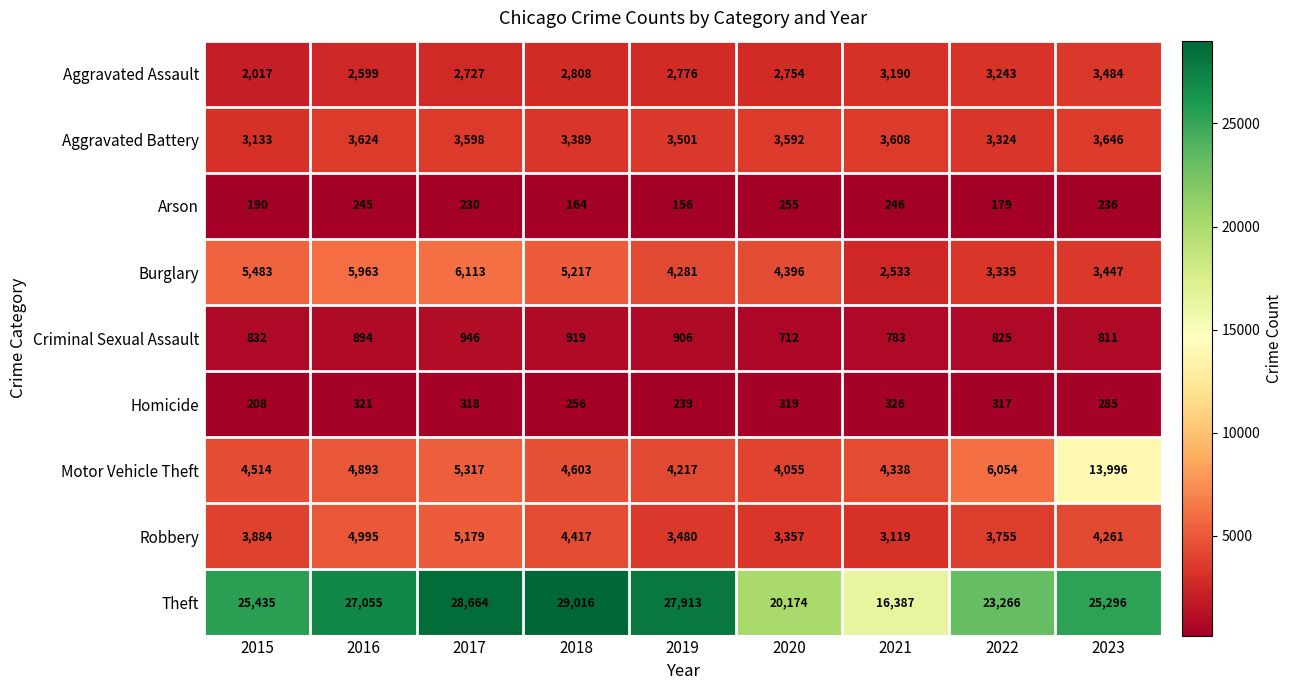

The value of Arson at 2019 is 71. True or false?

False